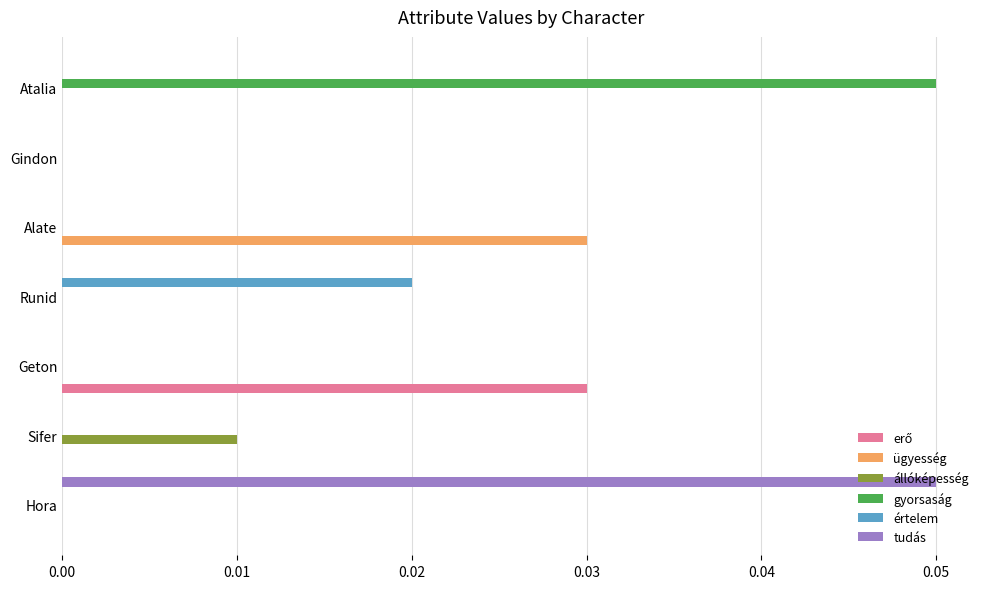

Which category has the highest value in the ügyesség series?

Alate